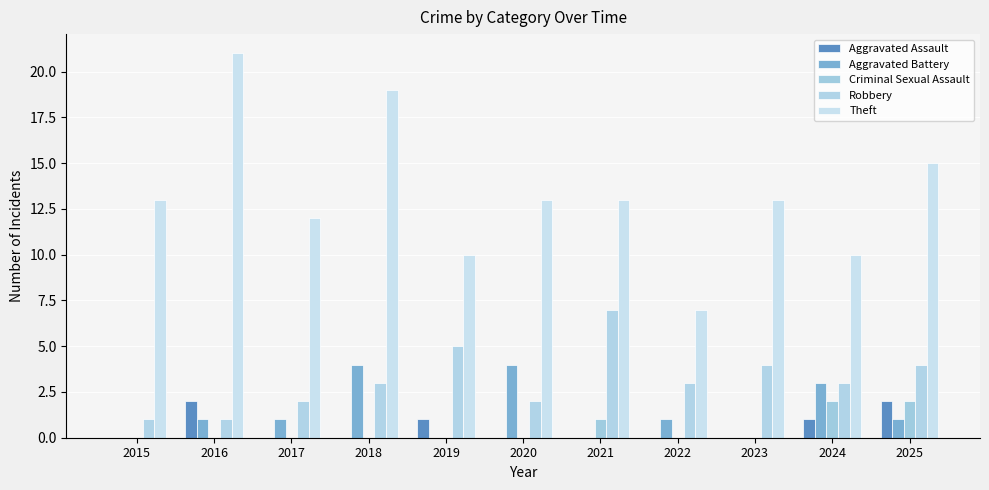

What is the difference between the Aggravated Battery values at 2025 and 2019?

1